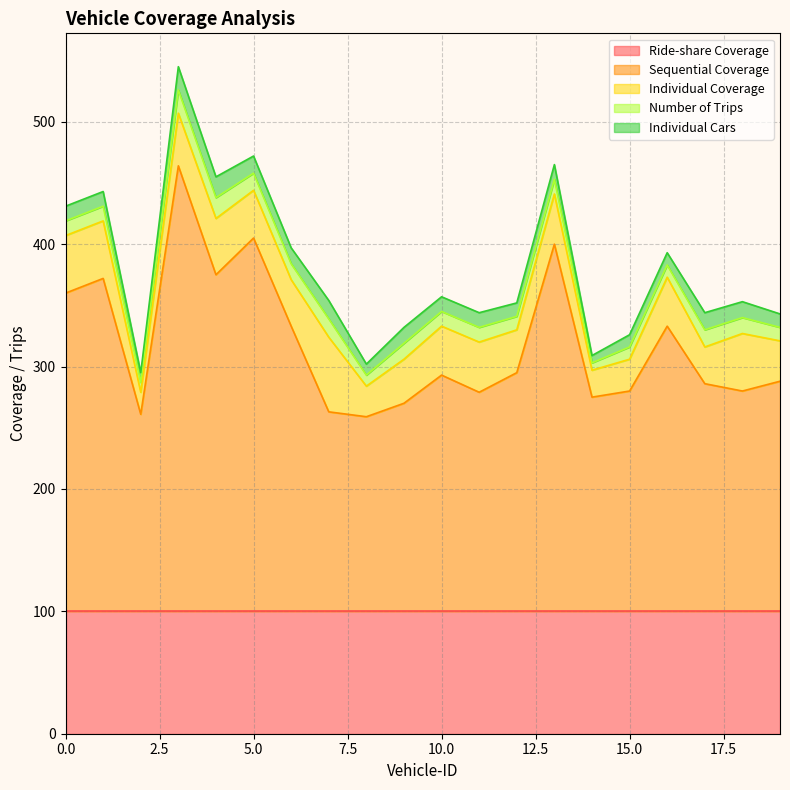

Reading right to left, list all the values displayed in this chart.

Sequential Coverage: 19=188	18=180	17=186	16=233	15=180	14=175	13=300	12=195	11=179	10=193	9=170	8=159	7=163	6=233	5=305	4=275	3=364	2=161	1=272	0=260
Individual Coverage: 19=33	18=47	17=30	16=40	15=26	14=22	13=41	12=35	11=41	10=40	9=36	8=25	7=61	6=38	5=39	4=46	3=43	2=18	1=47	0=47
Number of Trips: 19=11	18=13	17=14	16=10	15=10	14=6	13=12	12=11	11=12	10=12	9=13	8=9	7=15	6=13	5=14	4=17	3=19	2=8	1=12	0=12
Individual Cars: 19=11	18=13	17=14	16=10	15=10	14=6	13=12	12=11	11=12	10=12	9=13	8=9	7=15	6=13	5=14	4=17	3=19	2=8	1=12	0=12
Ride-share Coverage: 19=100	18=100	17=100	16=100	15=100	14=100	13=100	12=100	11=100	10=100	9=100	8=100	7=100	6=100	5=100	4=100	3=100	2=100	1=100	0=100